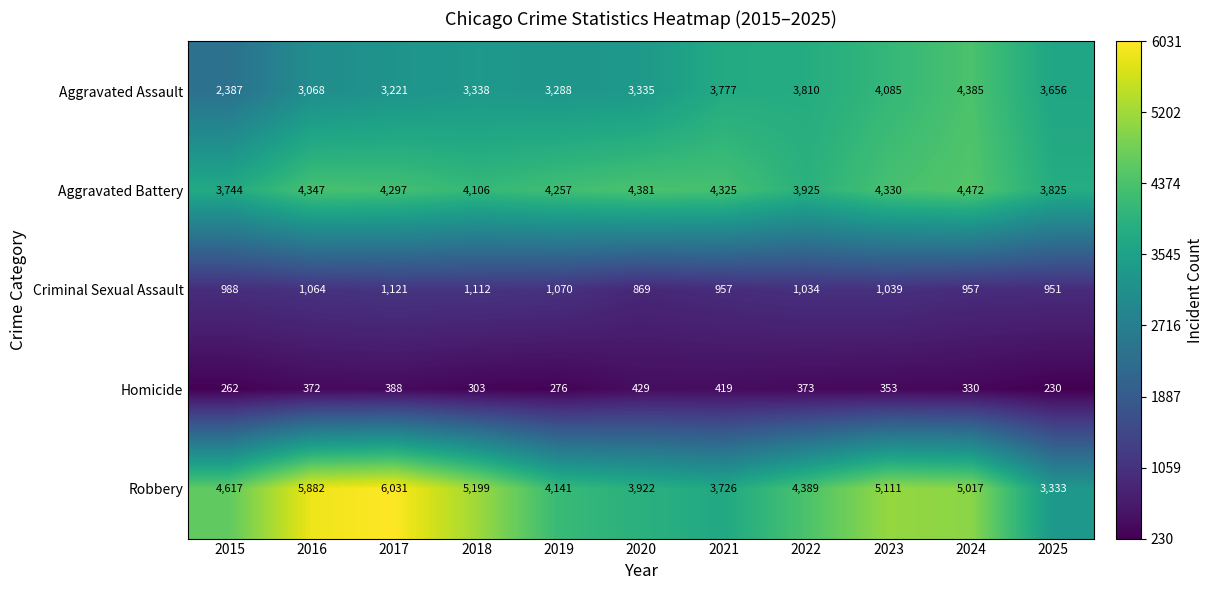

What is the difference between the Homicide values at 2024 and 2017?

58